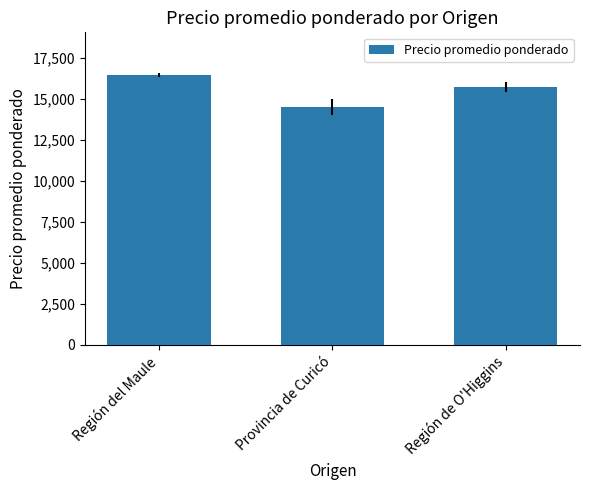

What is the approximate value at Provincia de Curicó?

14500.0